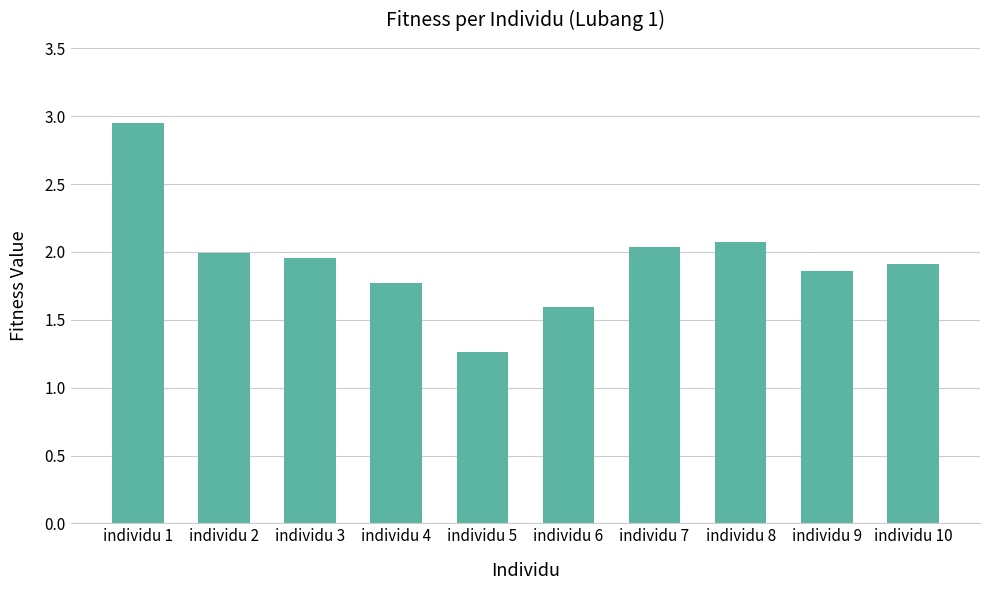

List the labels in order of value, smallest first.

individu 5, individu 6, individu 4, individu 9, individu 10, individu 3, individu 2, individu 7, individu 8, individu 1